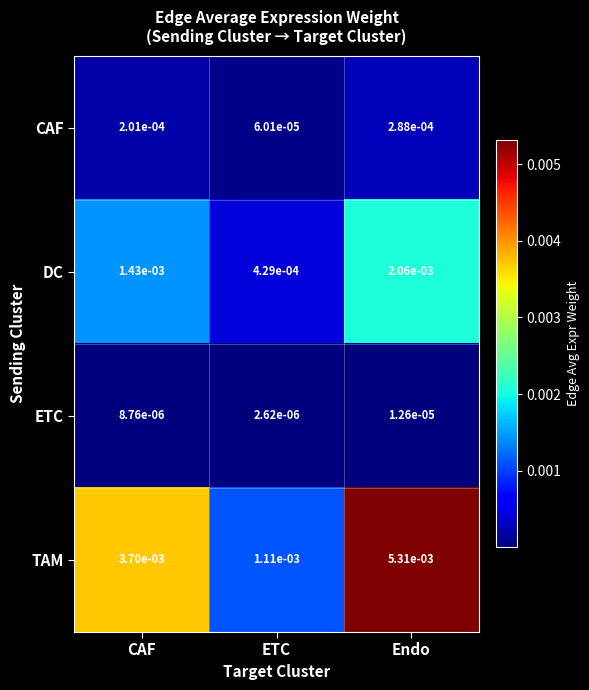

At which category is the sum across all series the highest?

Endo